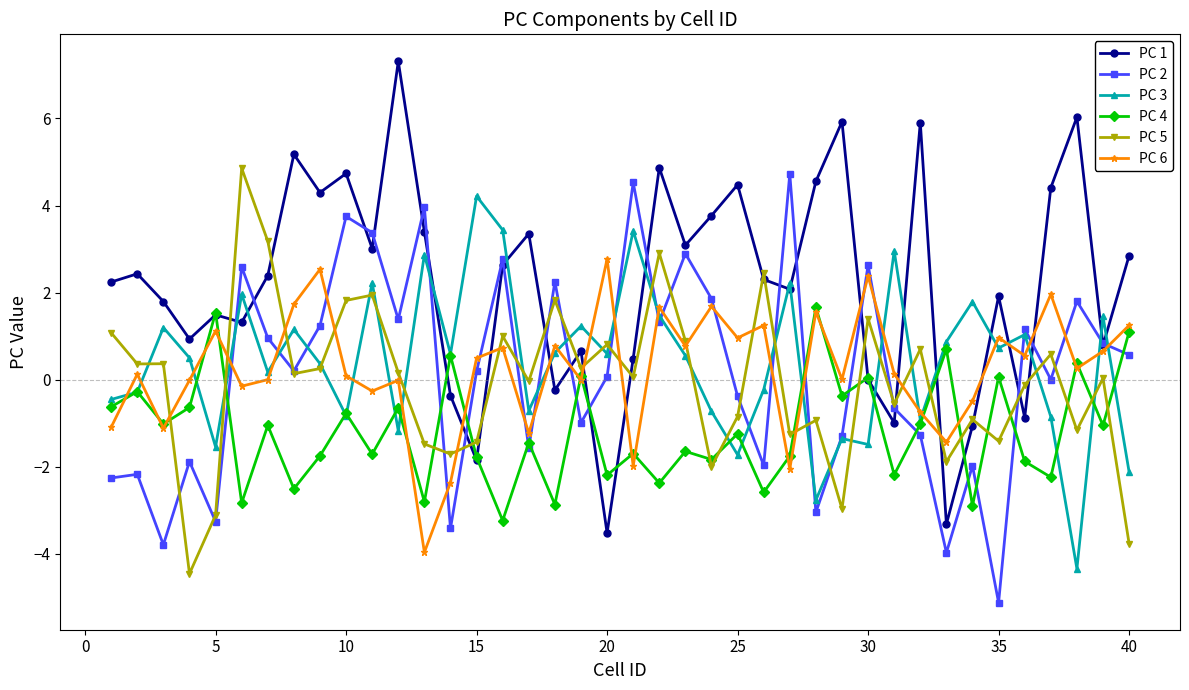

What are all the series names shown in the legend?

PC 1, PC 2, PC 3, PC 4, PC 5, PC 6